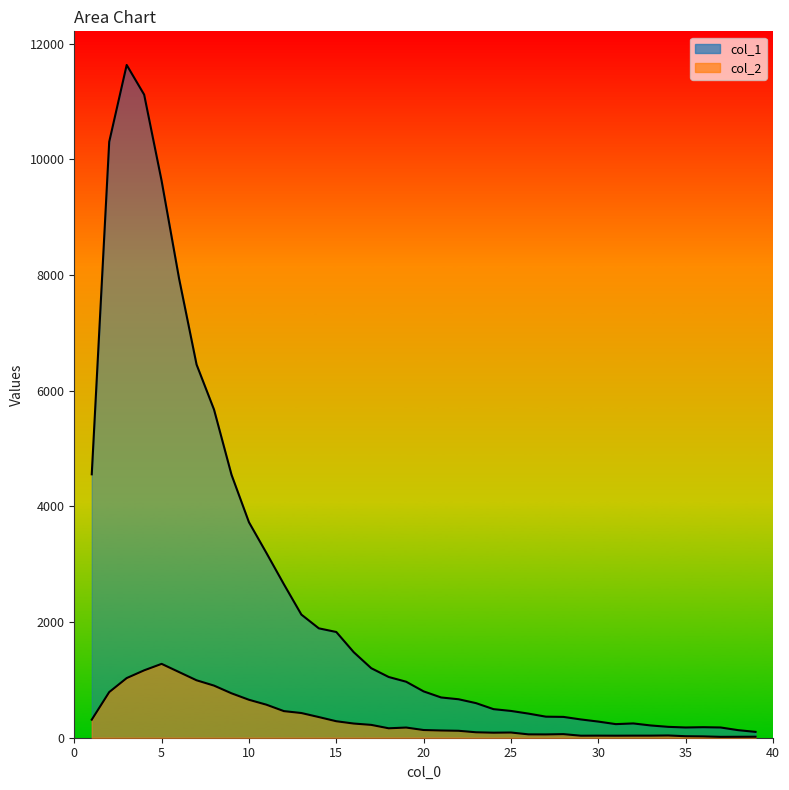

Which series has the largest total across all categories?

col_1